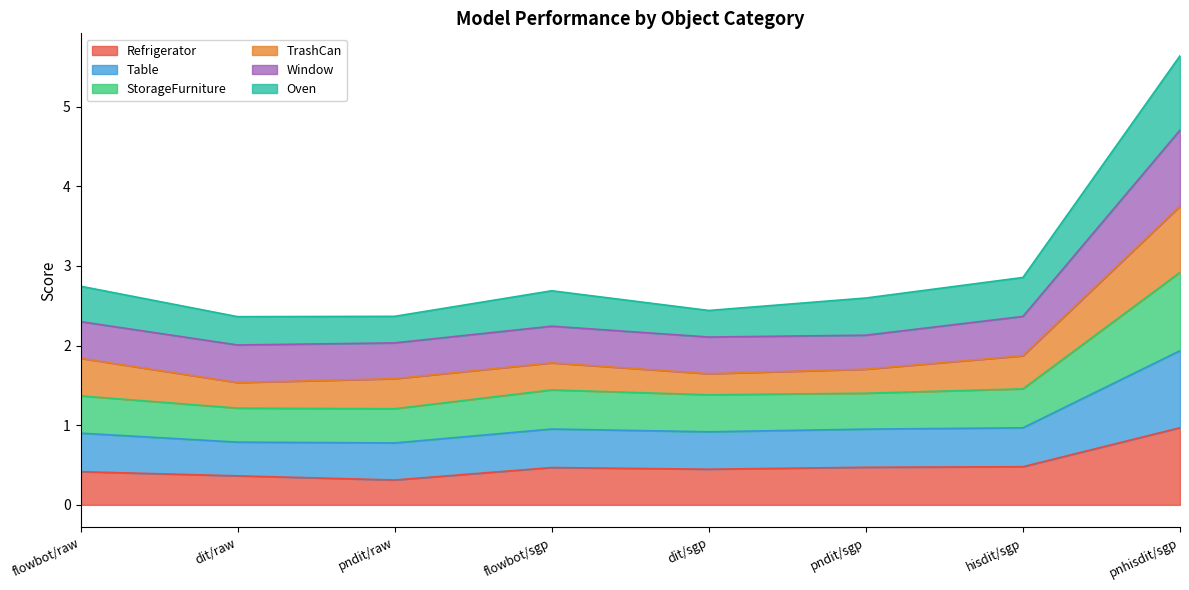

Where is Refrigerator nearest to the value 0?

pndit/raw